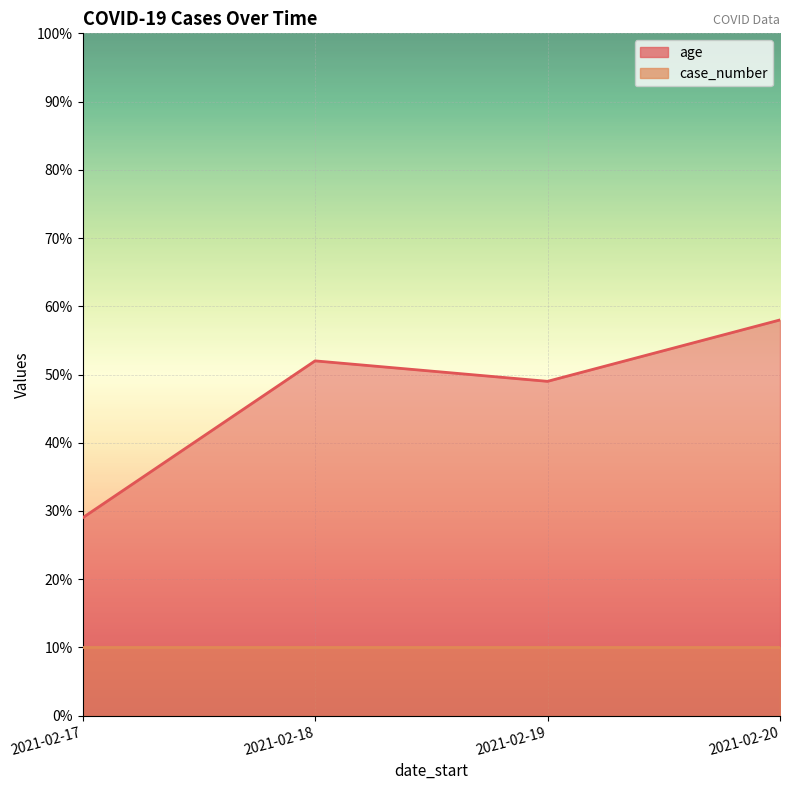

What is the smallest value displayed?

29